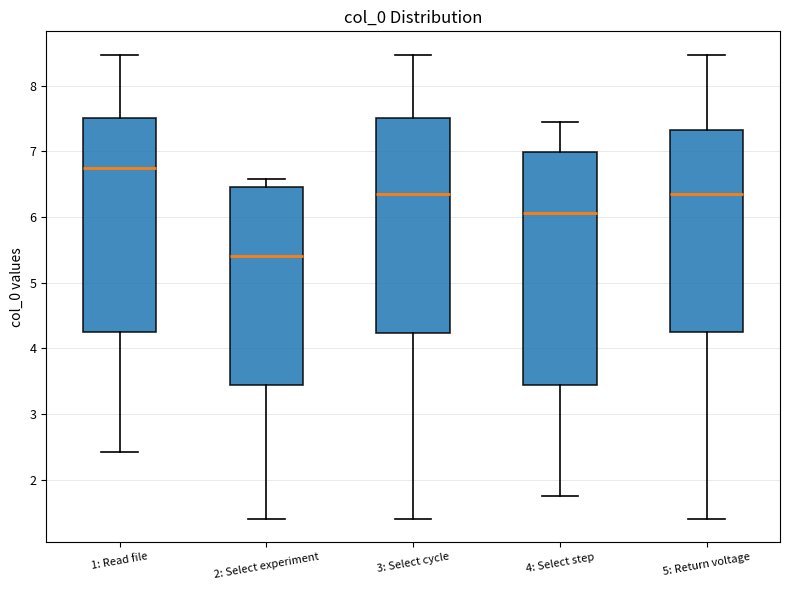

Which box is the tallest, from its lower edge to its upper edge?

4: Select step